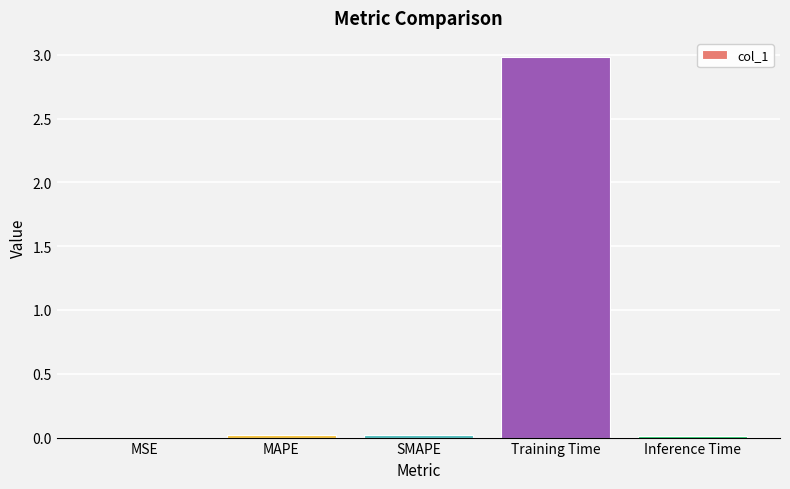

At which category does the chart reach its peak across all series?

Training Time